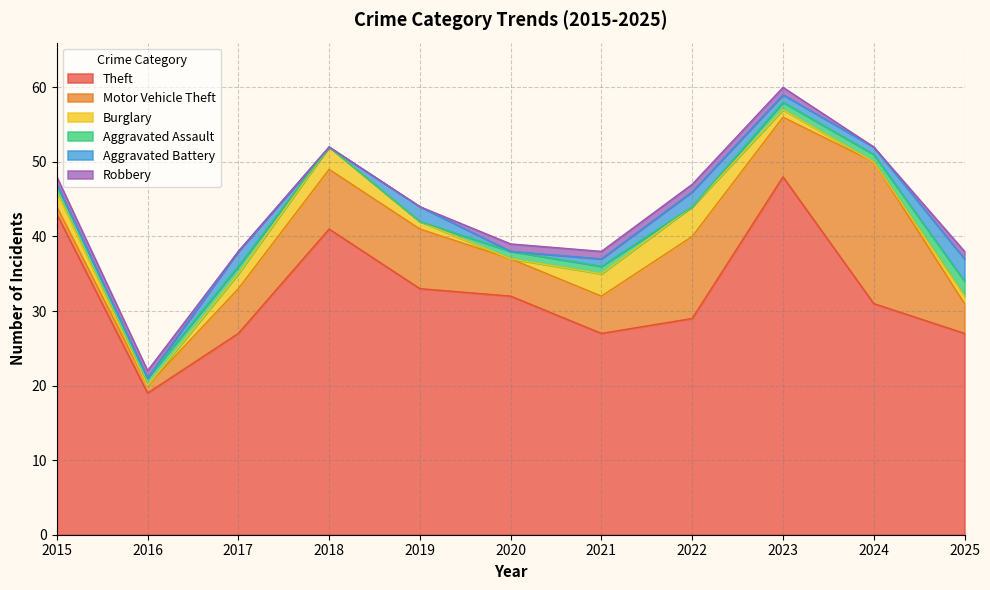

True or false: Motor Vehicle Theft and Theft intersect in this chart.

False